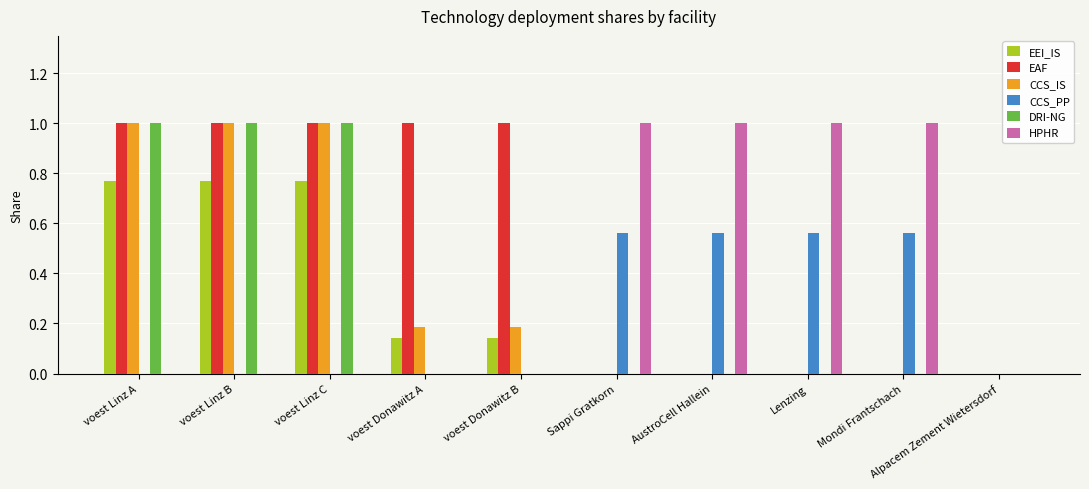

What is the maximum value shown in the chart?

1.0